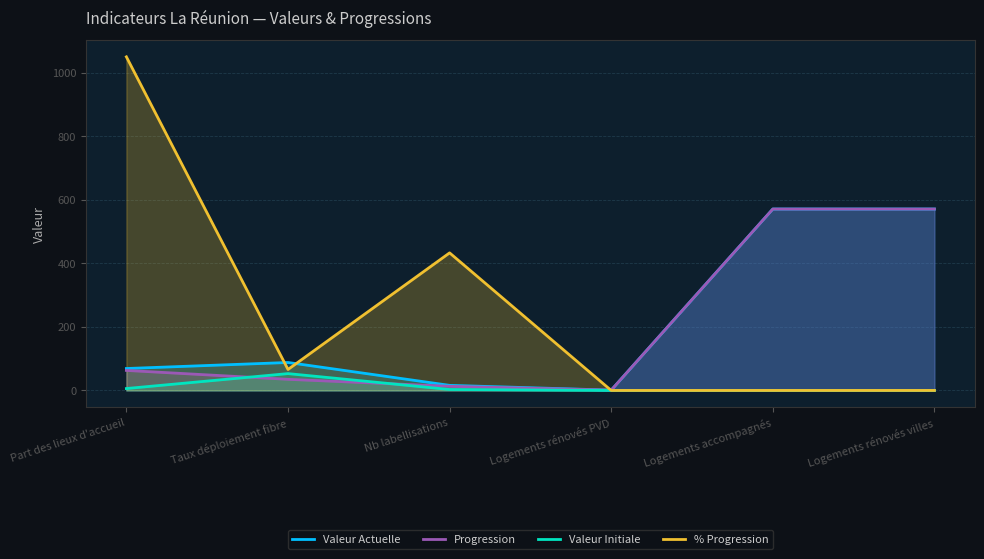

Reading left to right, transcribe all the data shown in this chart.

Valeur Actuelle: Part des lieux d'accueil=69	Taux déploiement fibre=88	Nb labellisations=16	Logements rénovés PVD=1	Logements accompagnés=571	Logements rénovés villes=571
Progression: Part des lieux d'accueil=63	Taux déploiement fibre=35	Nb labellisations=13	Logements rénovés PVD=1	Logements accompagnés=571	Logements rénovés villes=571
Valeur Initiale: Part des lieux d'accueil=6	Taux déploiement fibre=53	Nb labellisations=3	Logements rénovés PVD=0	Logements accompagnés=0	Logements rénovés villes=0
% Progression: Part des lieux d'accueil=1050	Taux déploiement fibre=66	Nb labellisations=433	Logements rénovés PVD=0	Logements accompagnés=0	Logements rénovés villes=0